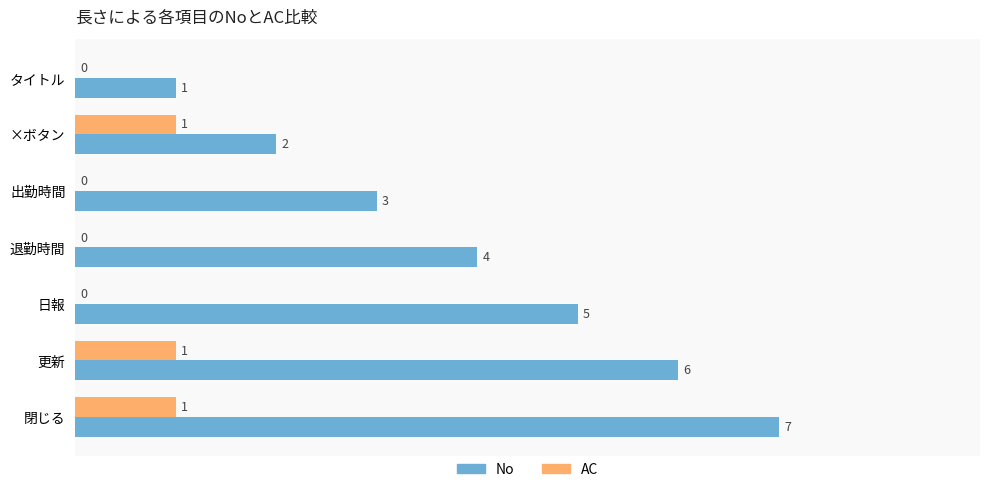

Which series changed the most between 出勤時間 and 日報?

No